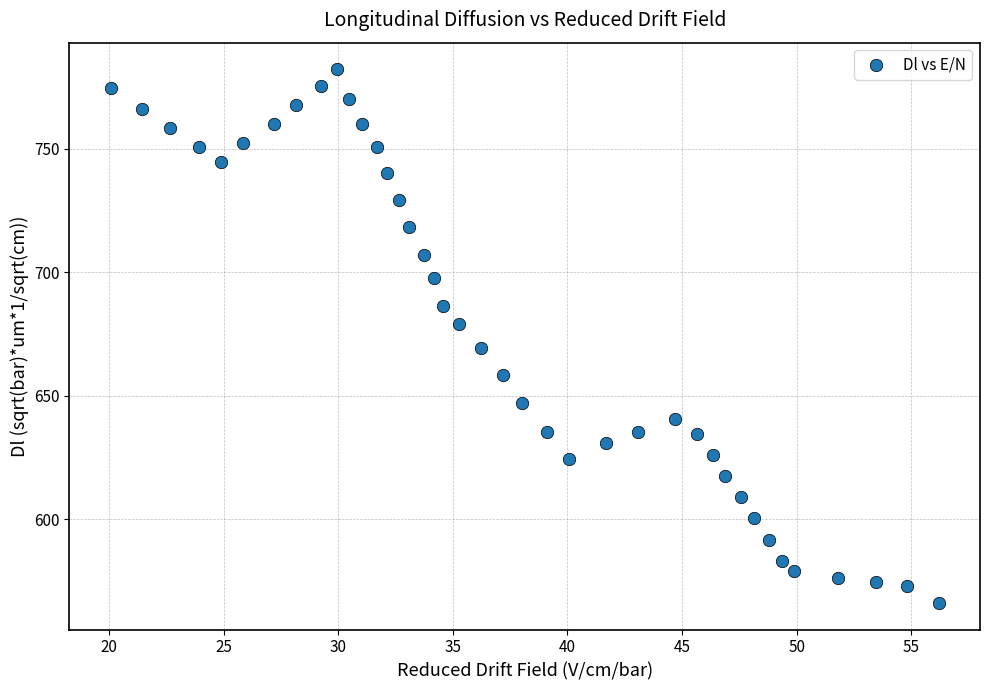

What is the range of X values (max minus min)?

36.1